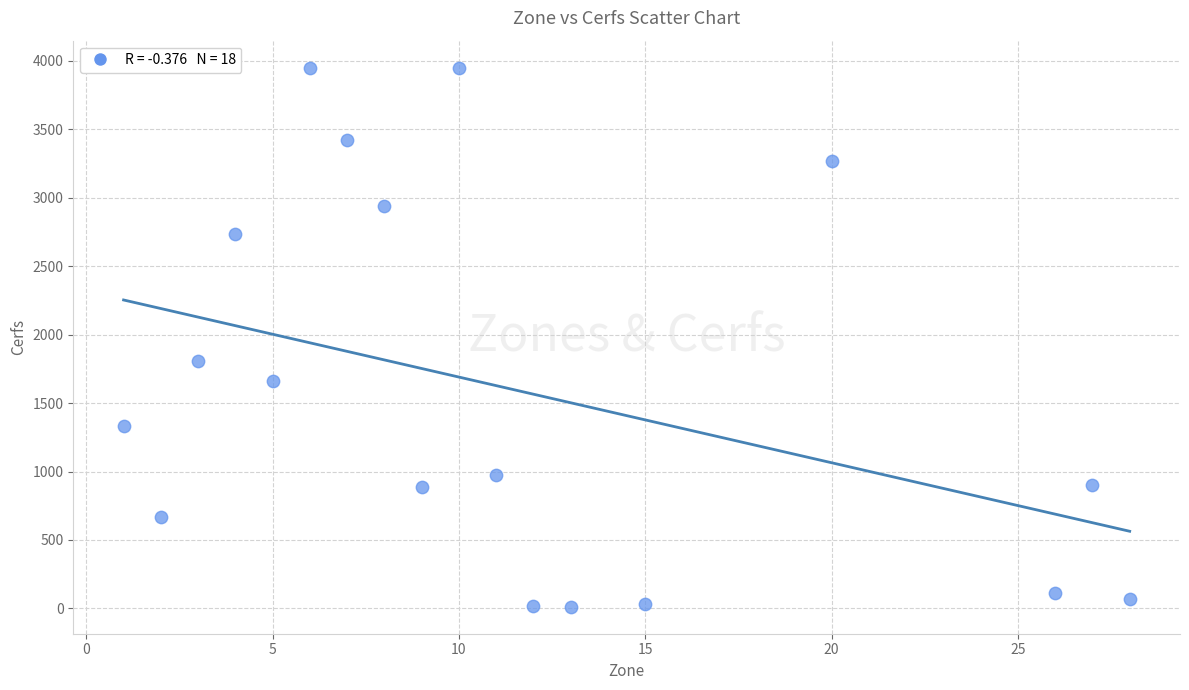

What Y value in the scatter plot is closest to 1981?

1807